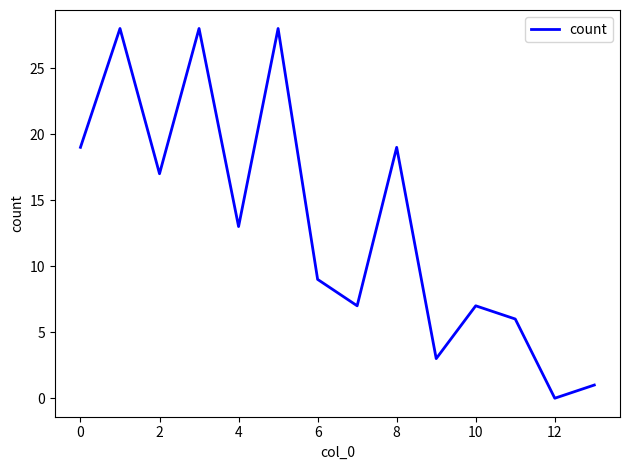

What is the greatest value displayed?

28